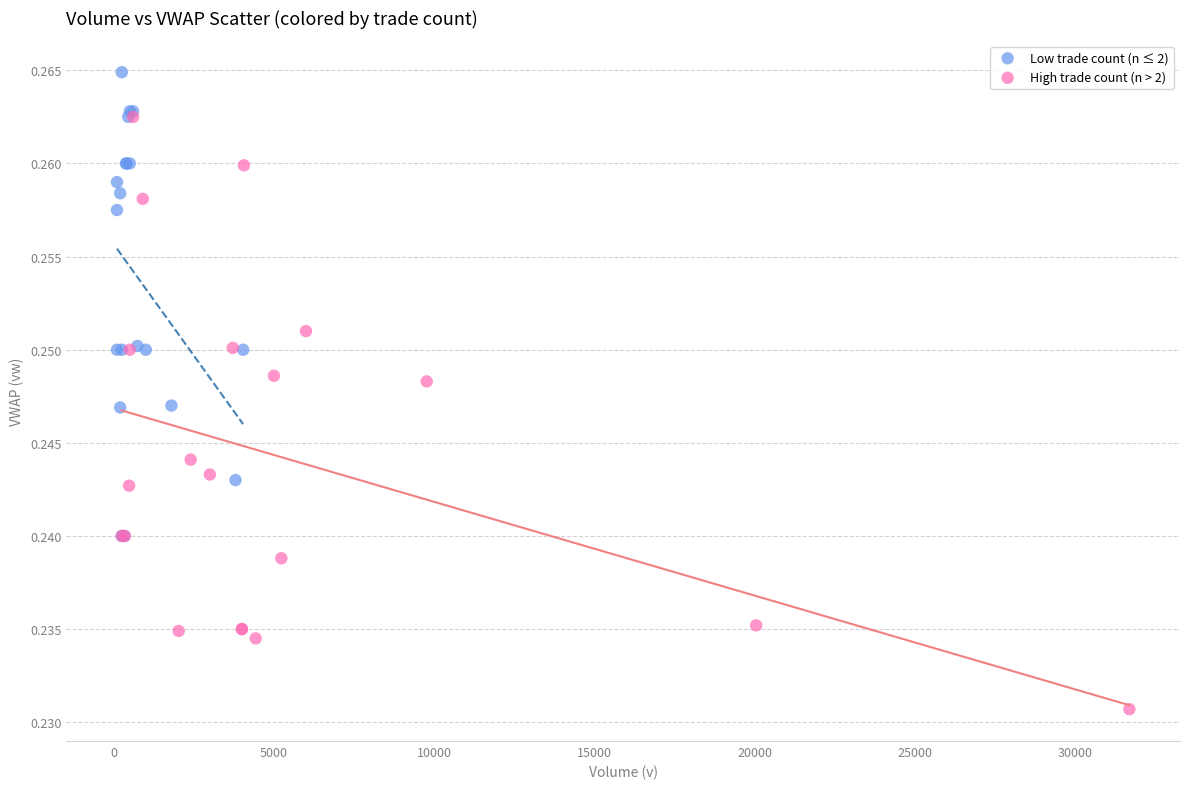

Which series reaches the maximum Y coordinate?

Low trade count (n ≤ 2)